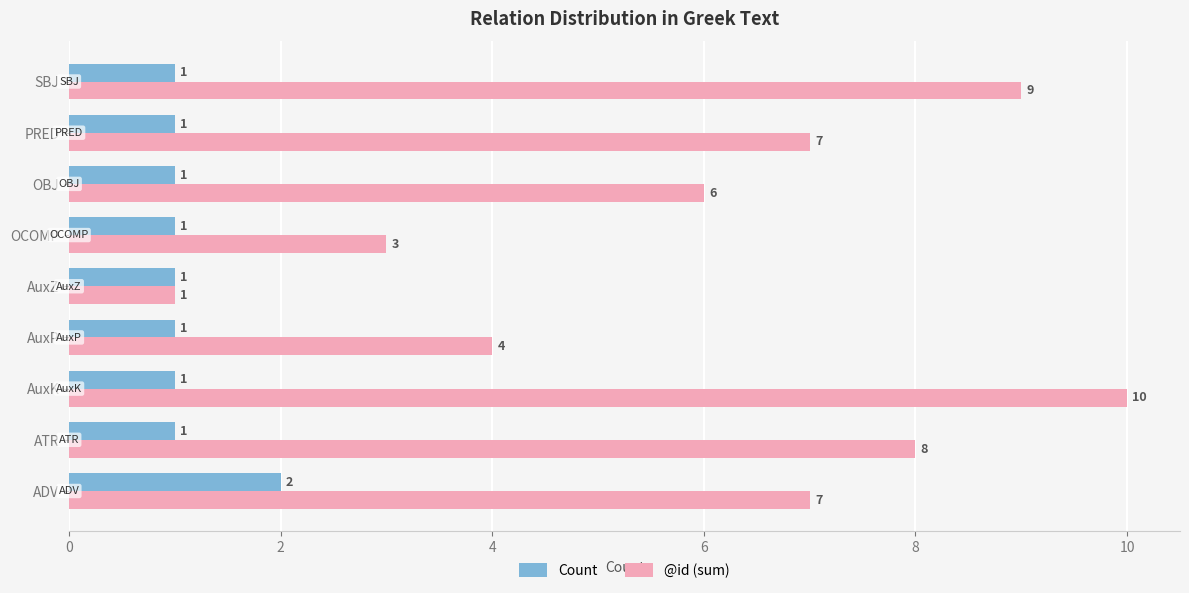

What are all the series names shown in the legend?

Count, @id (sum)